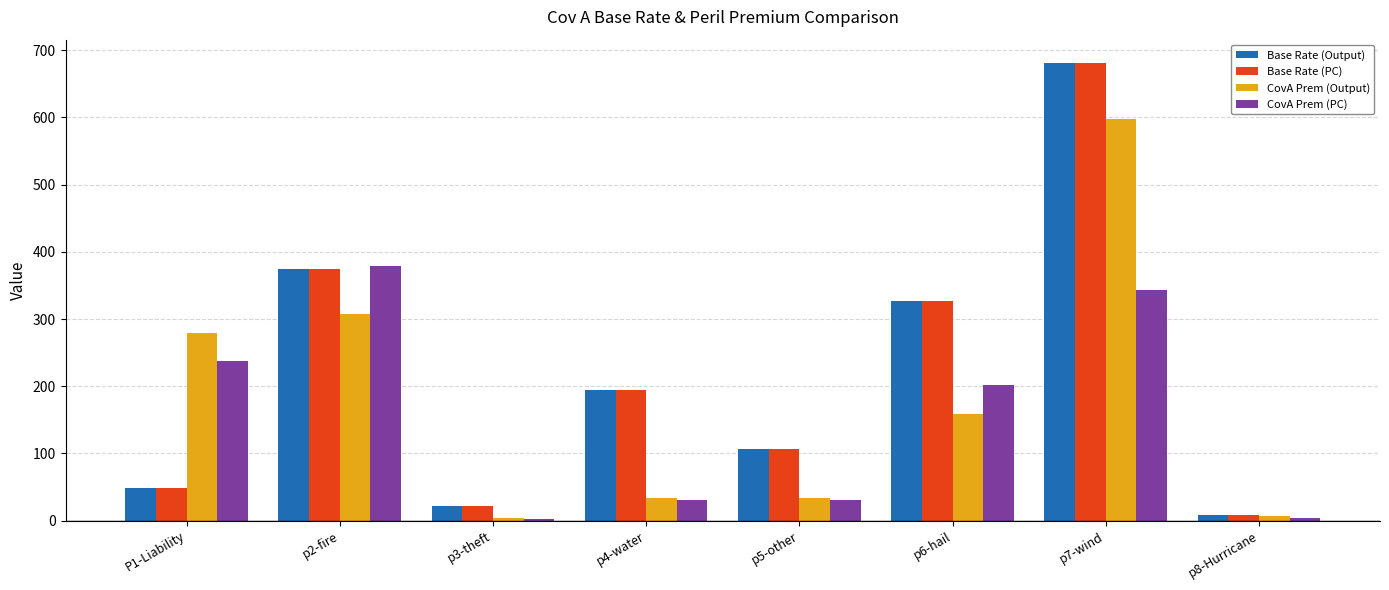

The value of CovA Prem (PC) at p2-fire is 378.9. True or false?

True